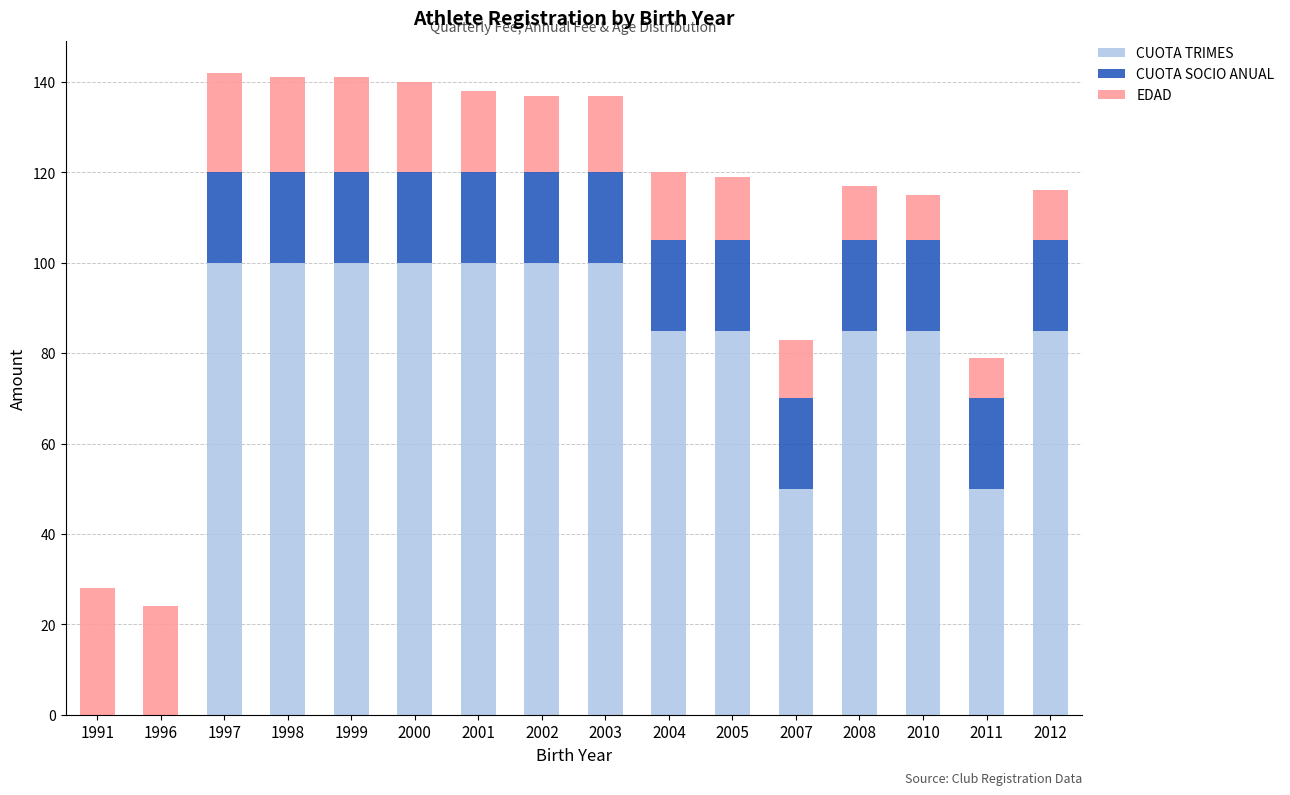

What is the highest value of the CUOTA TRIMES series?

100